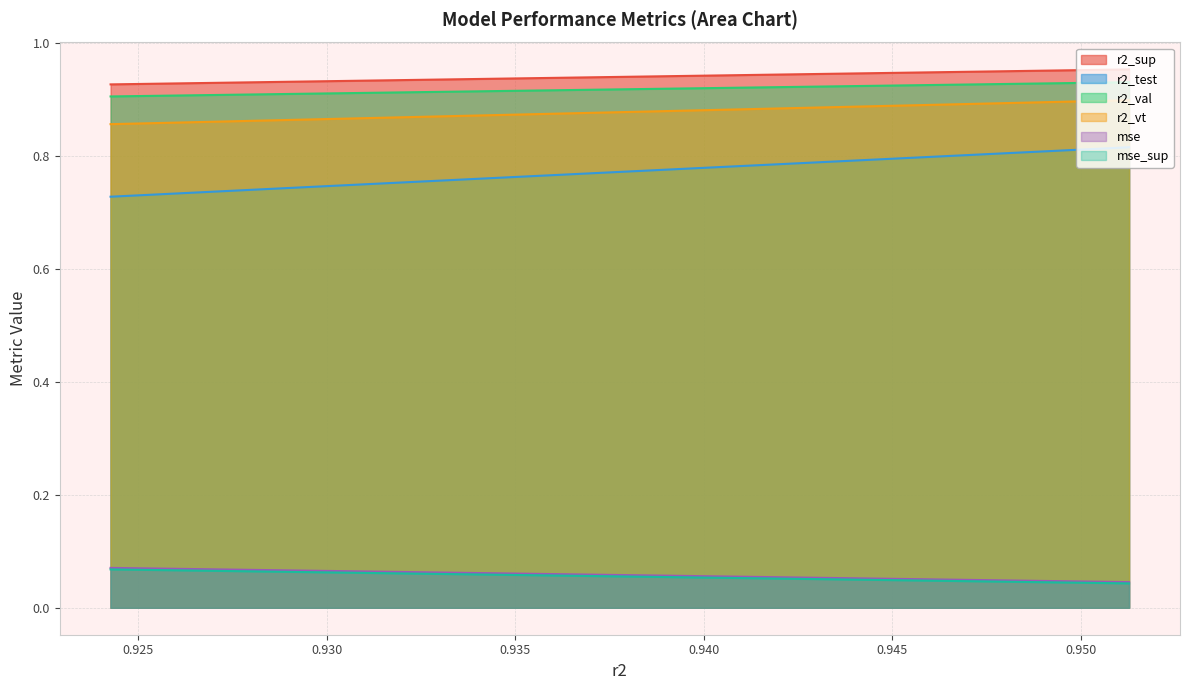

Read the mse value at model_37_2_11.

0.1